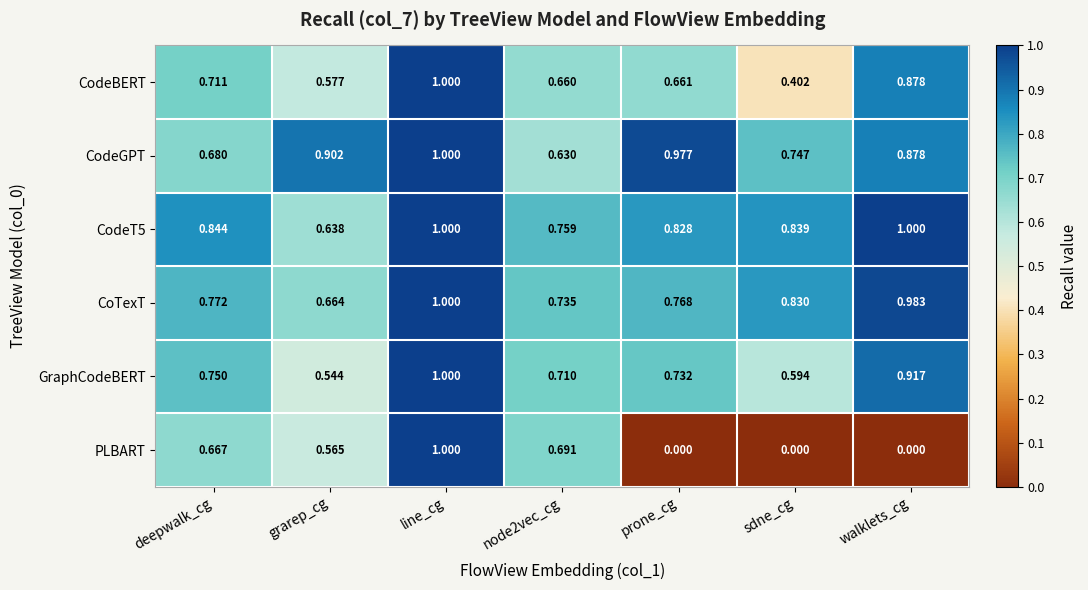

At which label does GraphCodeBERT reach its minimum?

grarep_cg